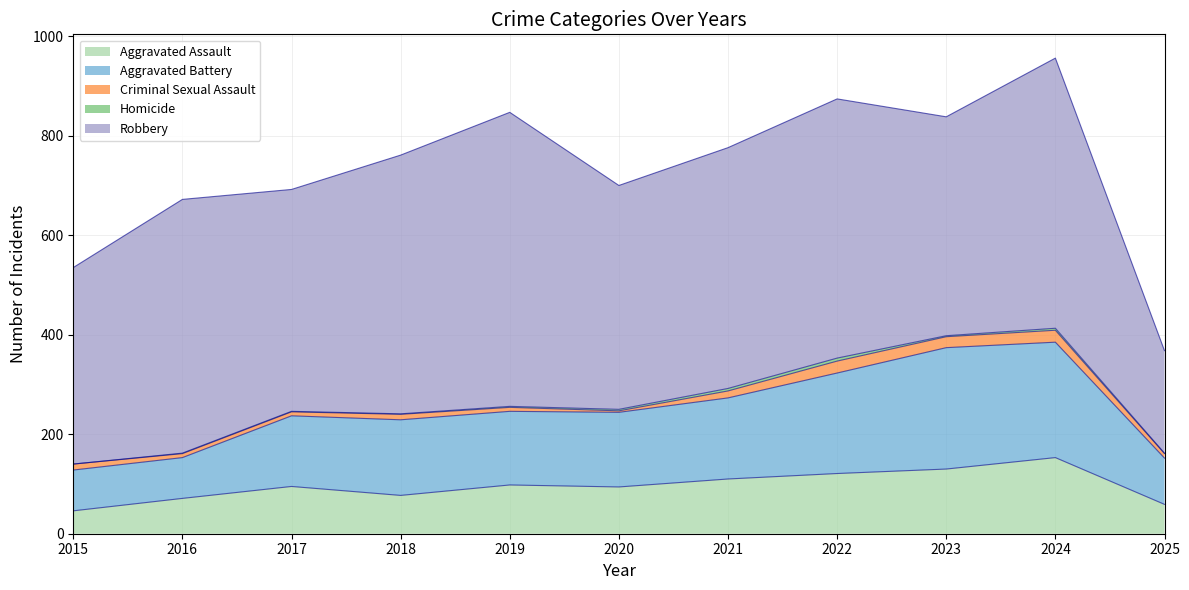

What is the difference between the maximum and minimum values in the Homicide series?

6